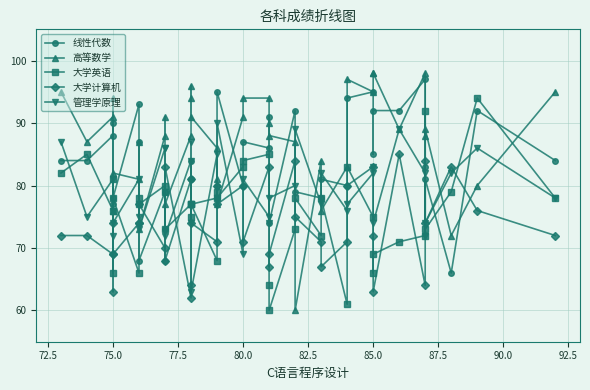

Which series ends up on top after the final intersection of 线性代数 and 管理学原理?

线性代数